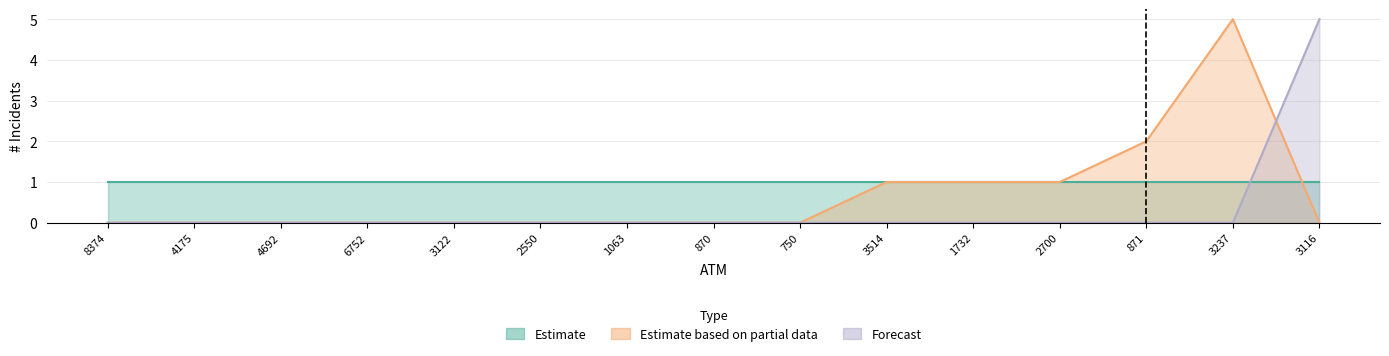

True or false: Estimate based on partial data and Forecast intersect in this chart.

True